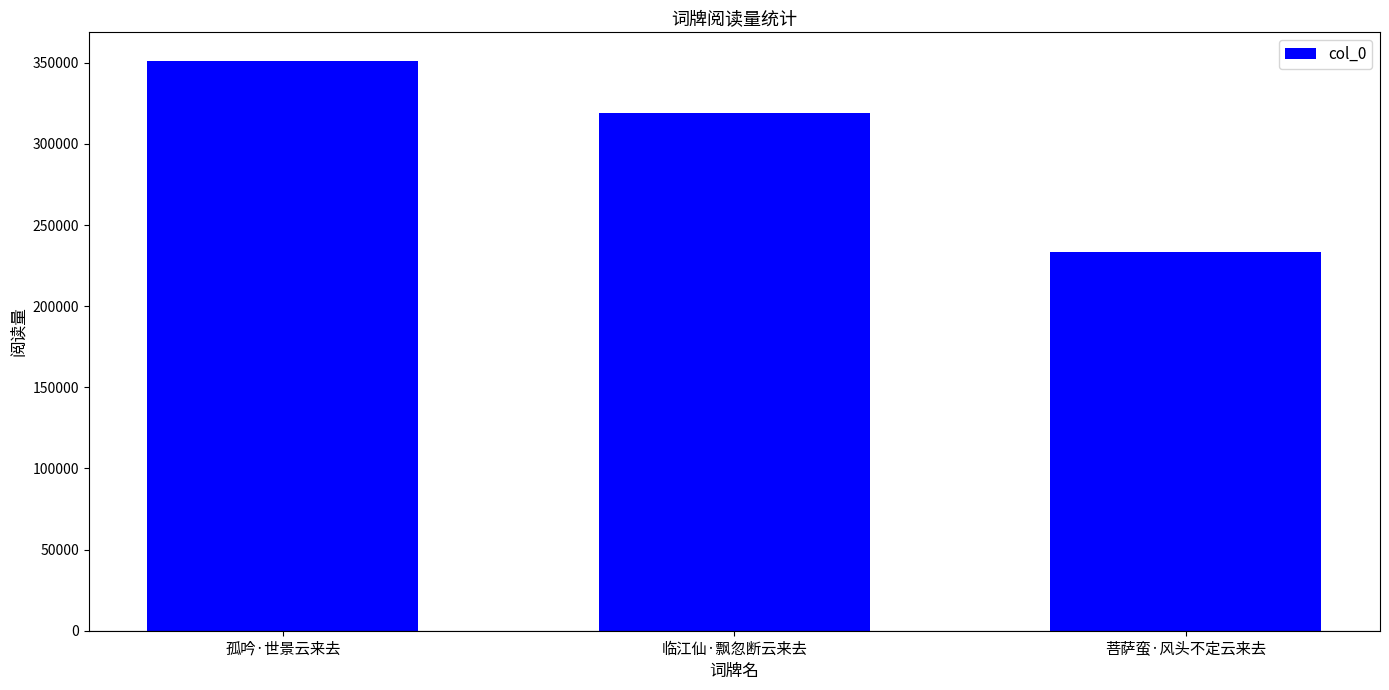

Approximately how many times larger is the value at 孤吟·世景云来去 compared to 菩萨蛮·风头不定云来去?

1.5